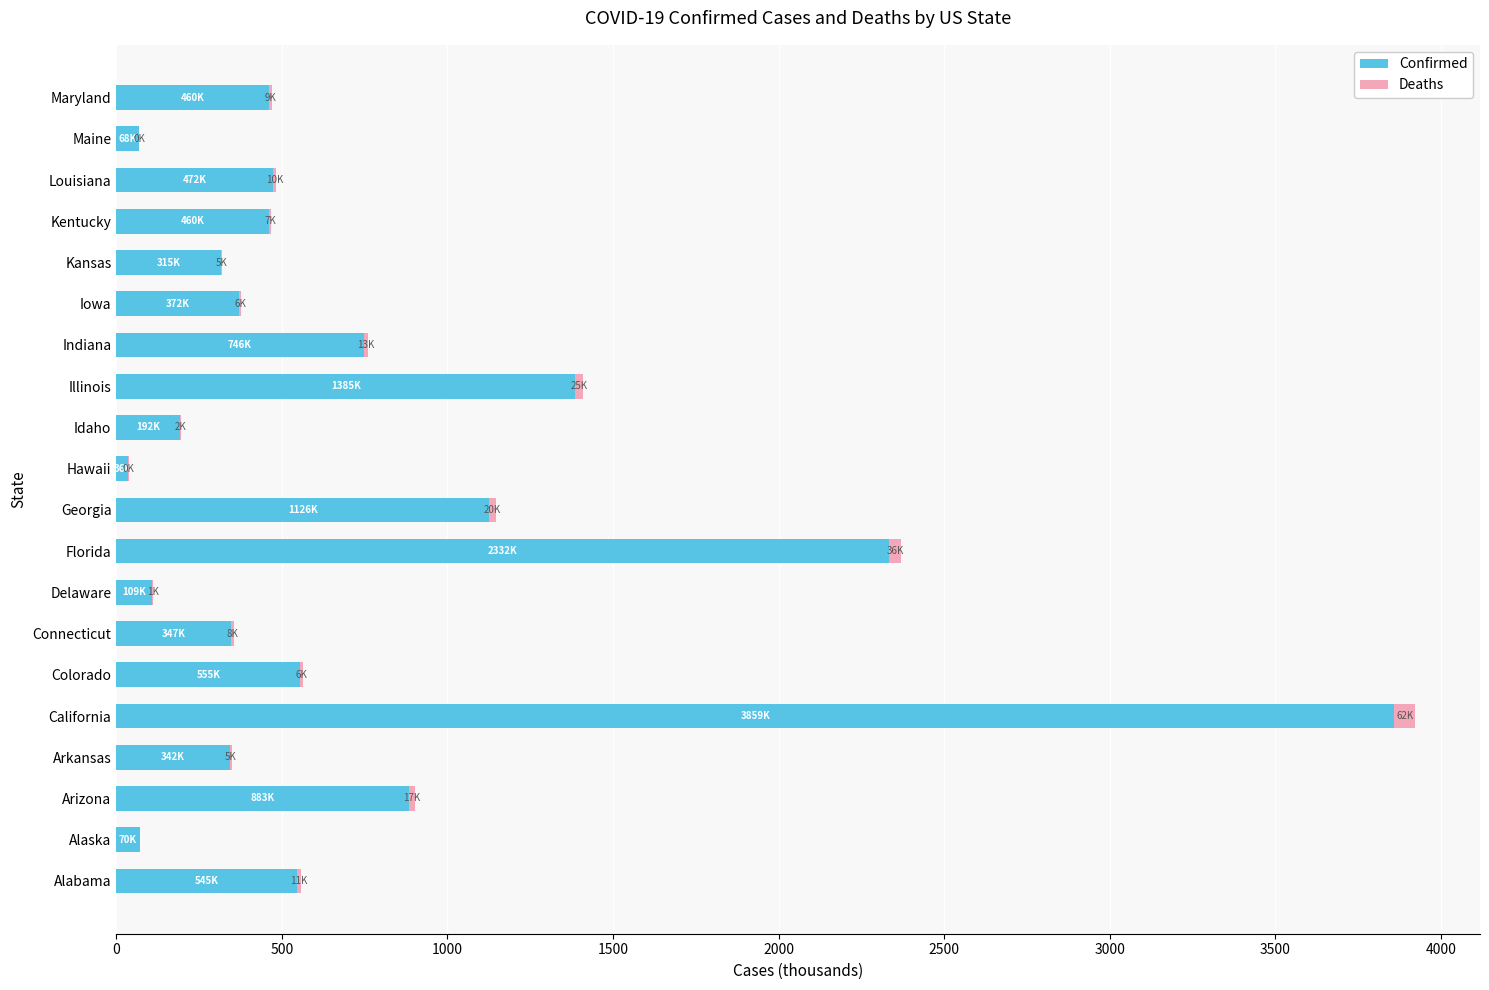

What is the maximum value for Confirmed?

3859.6